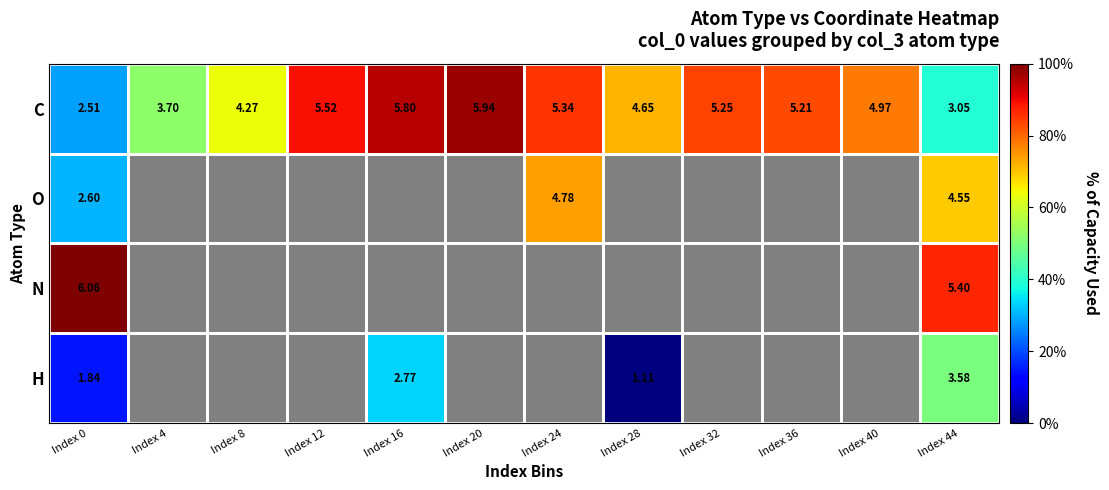

Rank the series at Index 44 from highest to lowest value.

N, O, H, C